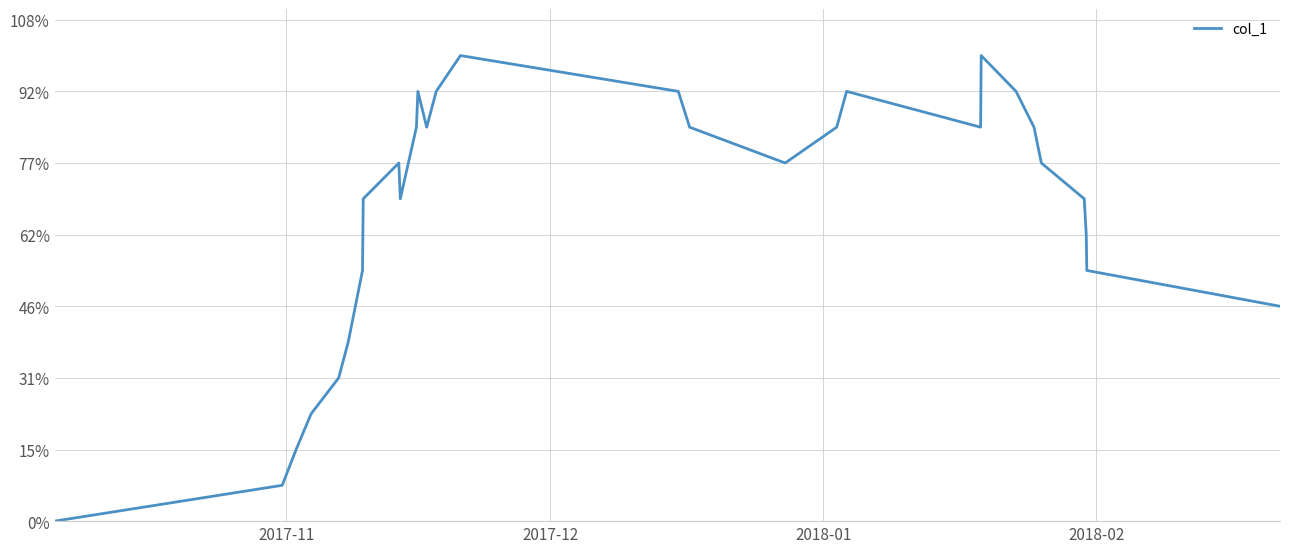

What is the difference between the maximum and minimum values?

13